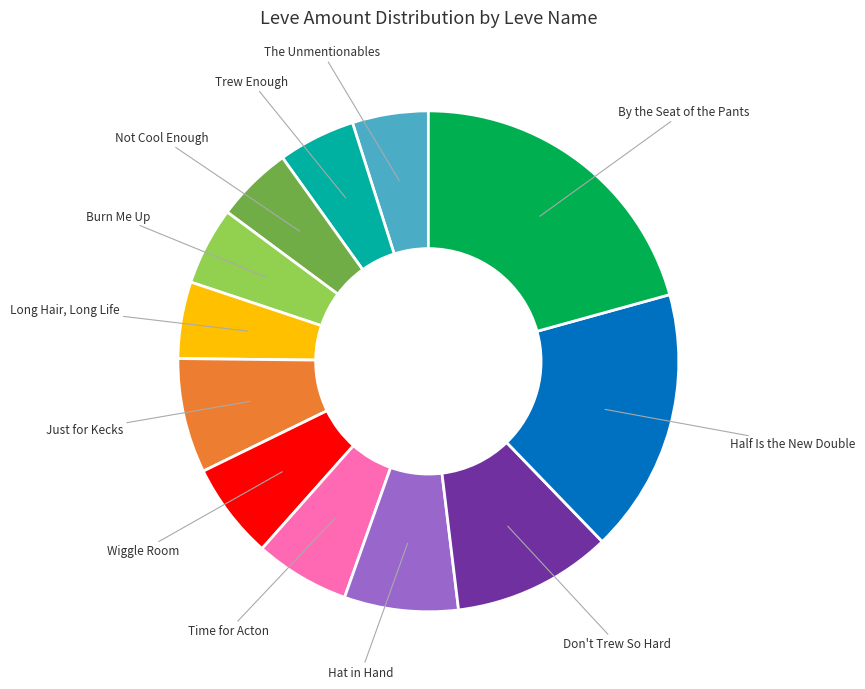

Which category has the biggest portion of the pie?

By the Seat of the Pants